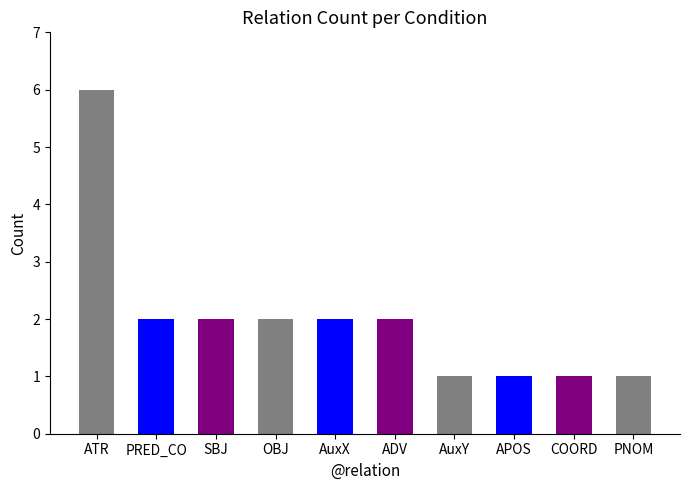

Reading left to right, list all the values displayed in this chart.

ATR=6	PRED_CO=2	SBJ=2	OBJ=2	AuxX=2	ADV=2	AuxY=1	APOS=1	COORD=1	PNOM=1